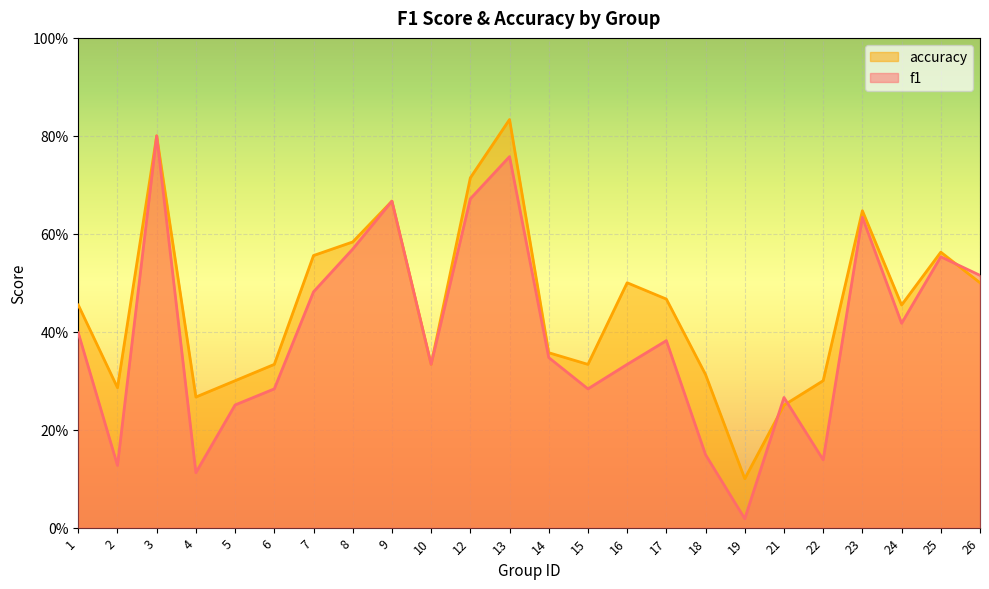

Which series has the largest total across all categories?

accuracy